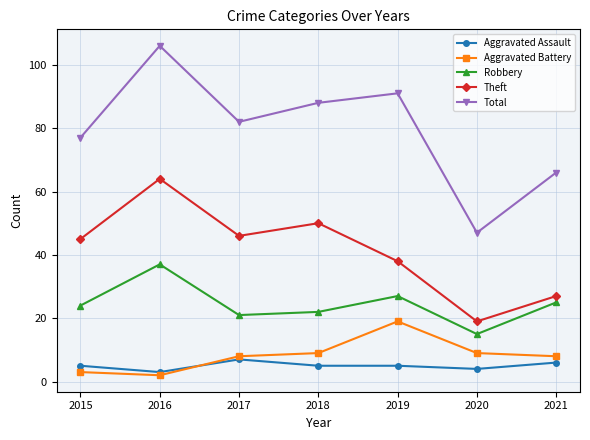

What is the difference between the Total values at 2019 and 2015?

14